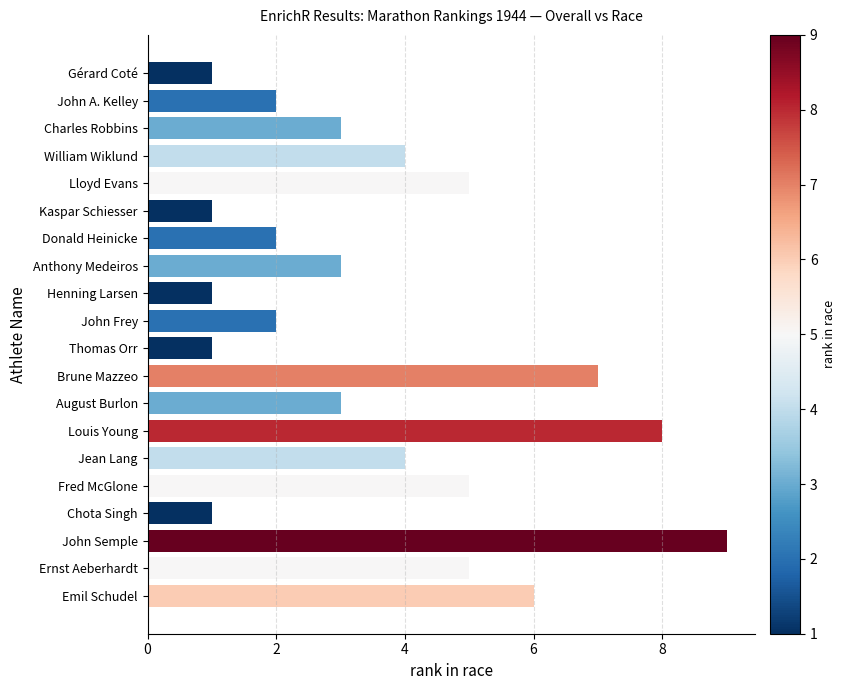

Reading top to bottom, what are all the values shown in this chart?

Gérard Coté=1	John A. Kelley=2	Charles Robbins=3	William Wiklund=4	Lloyd Evans=5	Kaspar Schiesser=1	Donald Heinicke=2	Anthony Medeiros=3	Henning Larsen=1	John Frey=2	Thomas Orr=1	Brune Mazzeo=7	August Burlon=3	Louis Young=8	Jean Lang=4	Fred McGlone=5	Chota Singh=1	John Semple=9	Ernst Aeberhardt=5	Emil Schudel=6